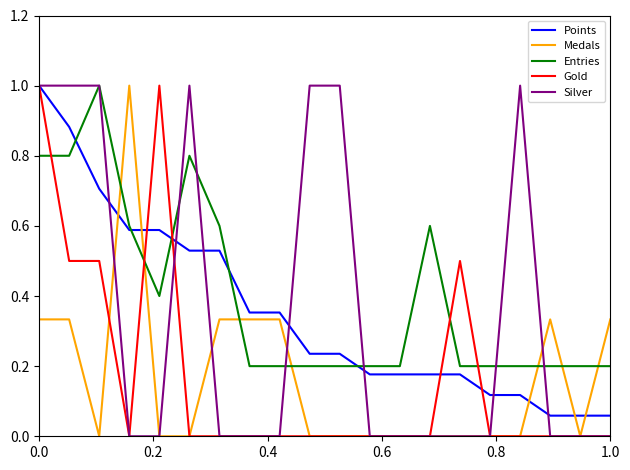

How many times do Entries and Medals cross each other?

7